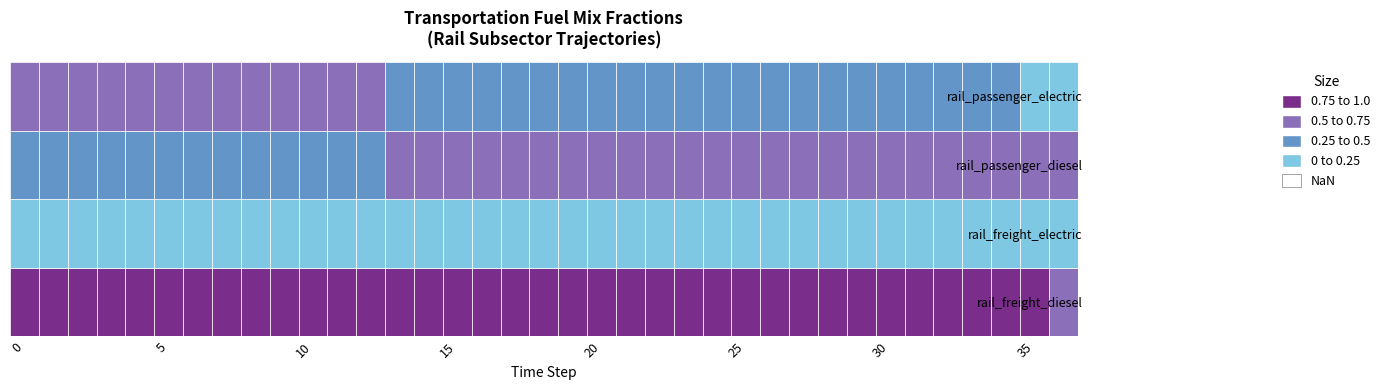

The value of frac_trns_fuelmix_rail_freight_electric at 13 is 0.0. True or false?

True